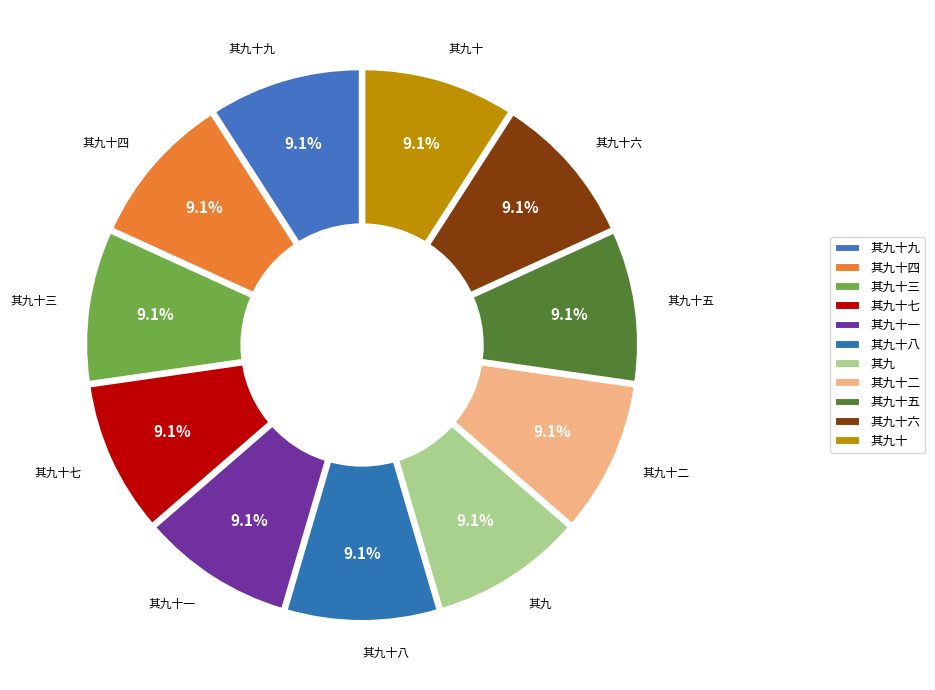

To the nearest percent, what percentage of the pie is 其九?

9%